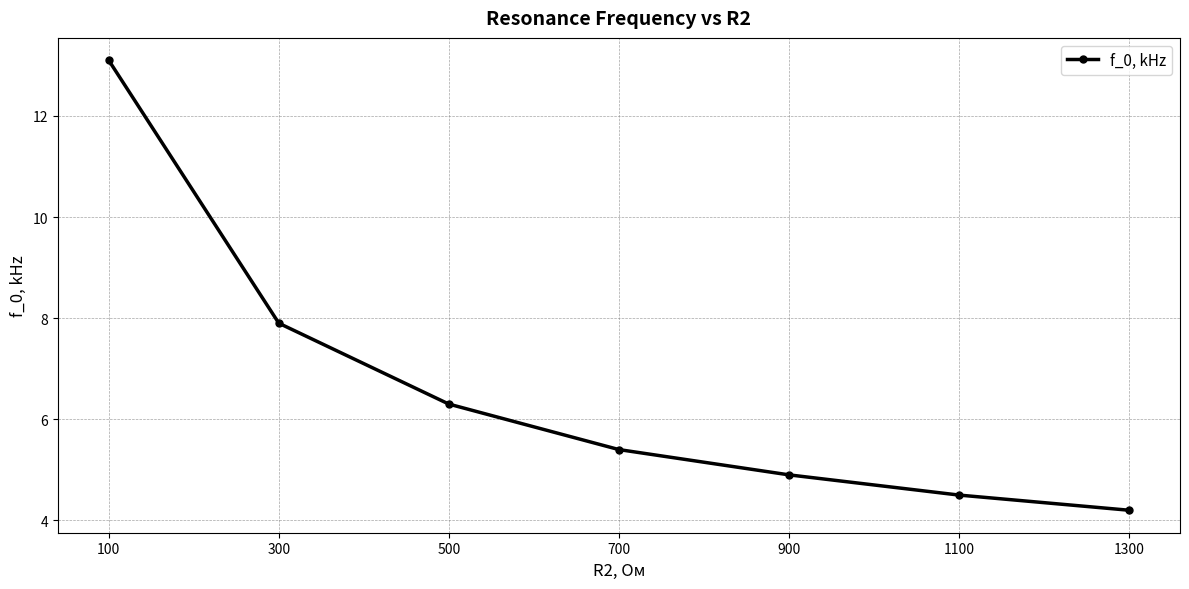

Is it true that the value at 700 is 5.4?

True